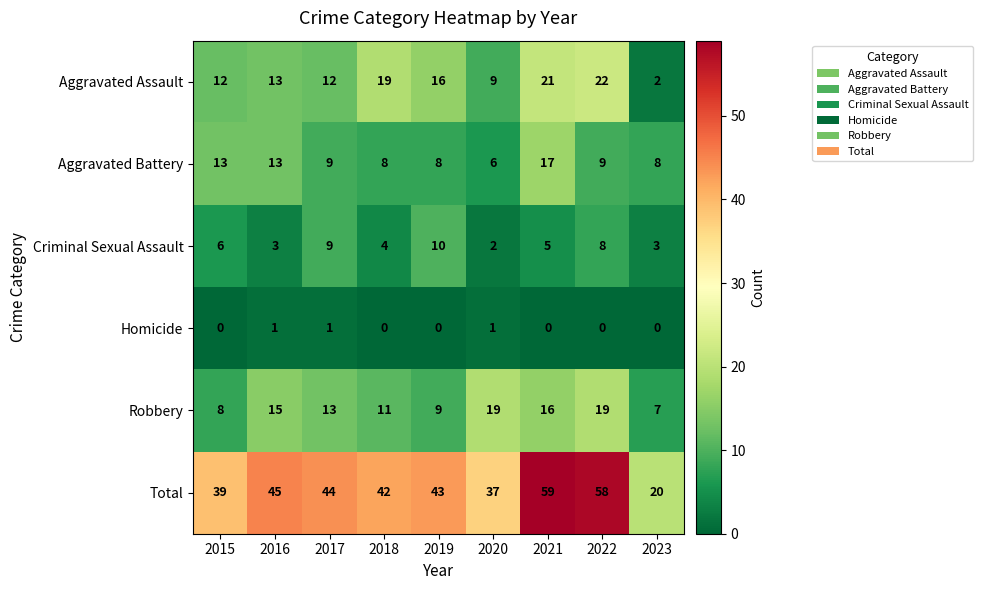

Where does the Aggravated Battery series first go above 9?

2015